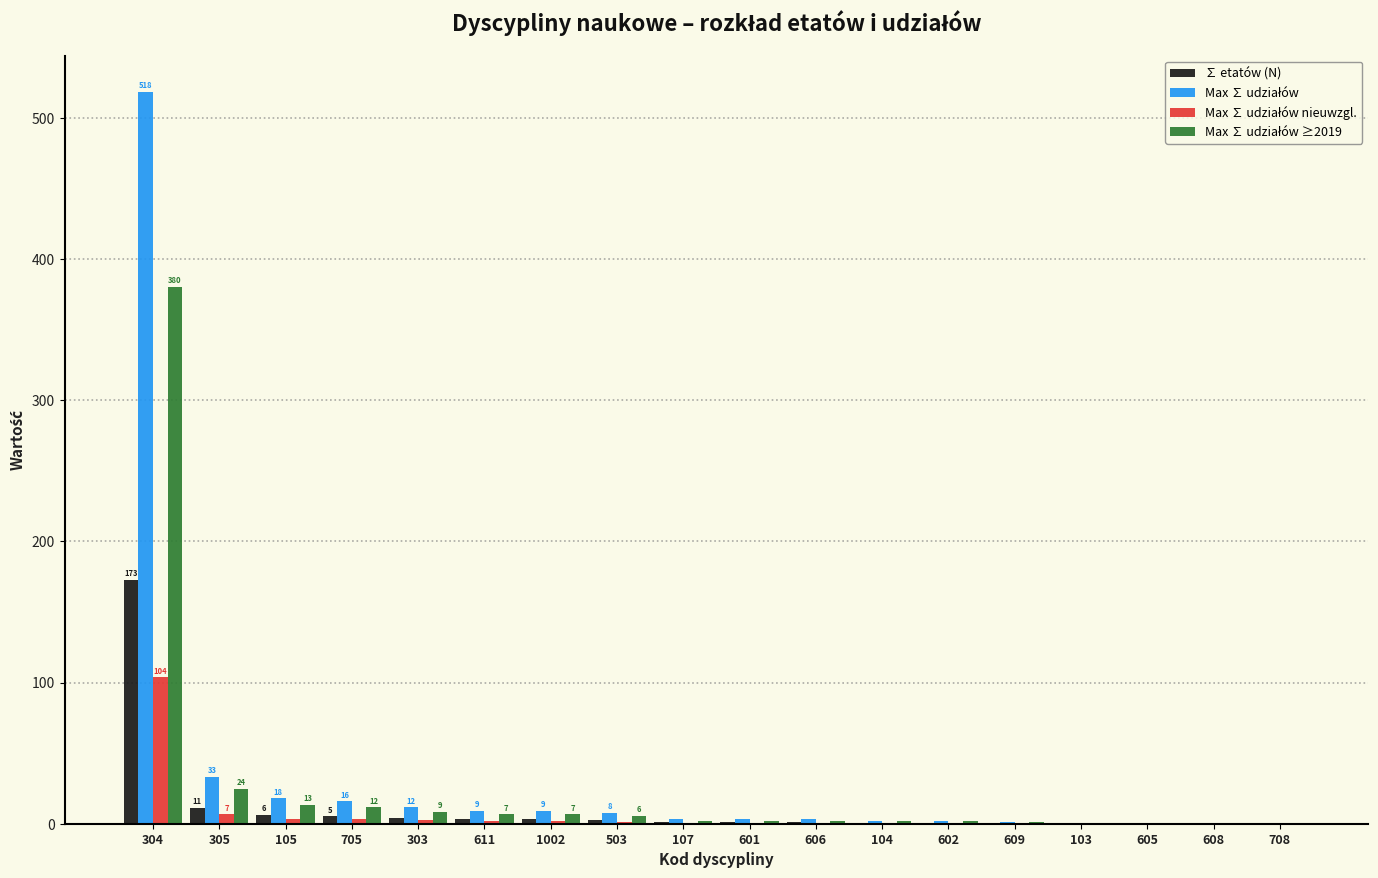

Is it true that ∑ etatów (N) equals 2.5 at 503?

True